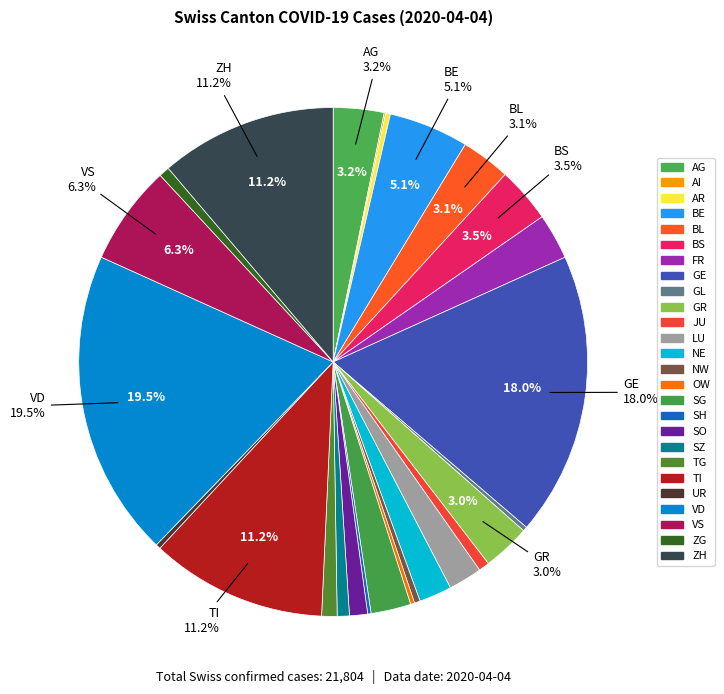

True or false: SZ accounts for 11% of the total.

False